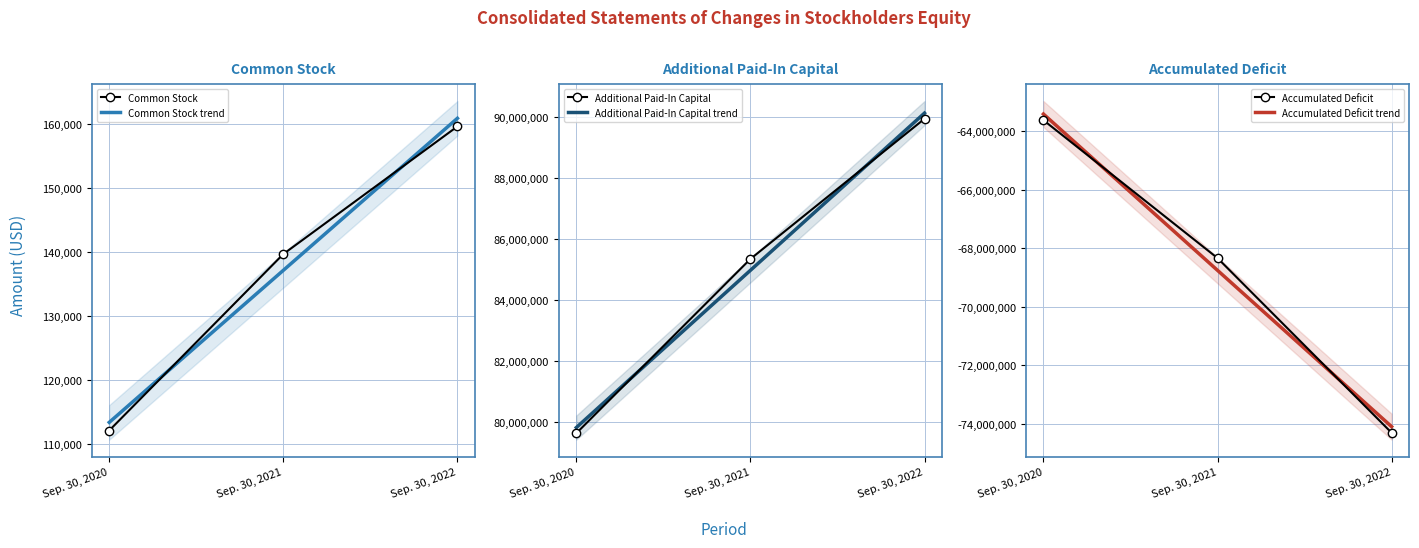

Reading left to right, list all the values displayed in this chart.

Common Stock: 112075	139696	159676
Additional Paid-In Capital: 79613593	85345213	89955640
Accumulated Deficit: -63630832	-68338647	-74300554